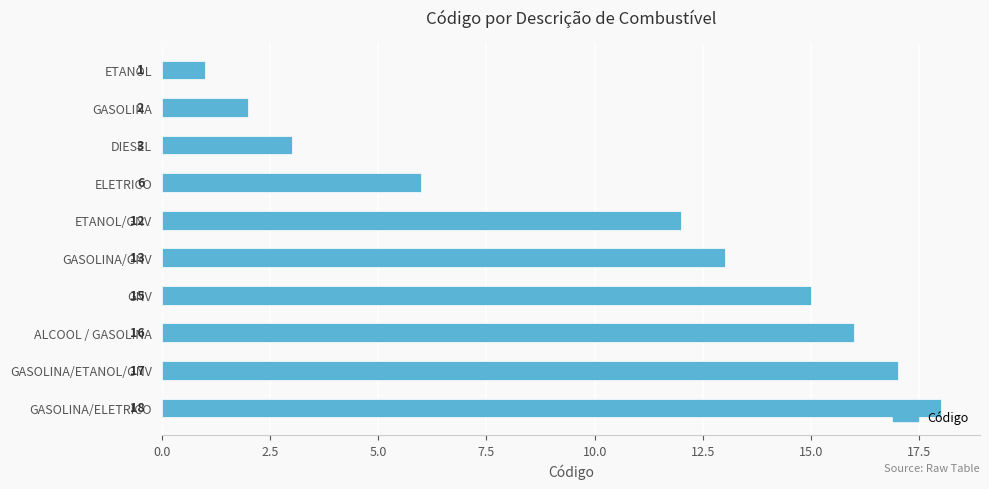

What position from the bottom is GASOLINA/ELETRICO?

1